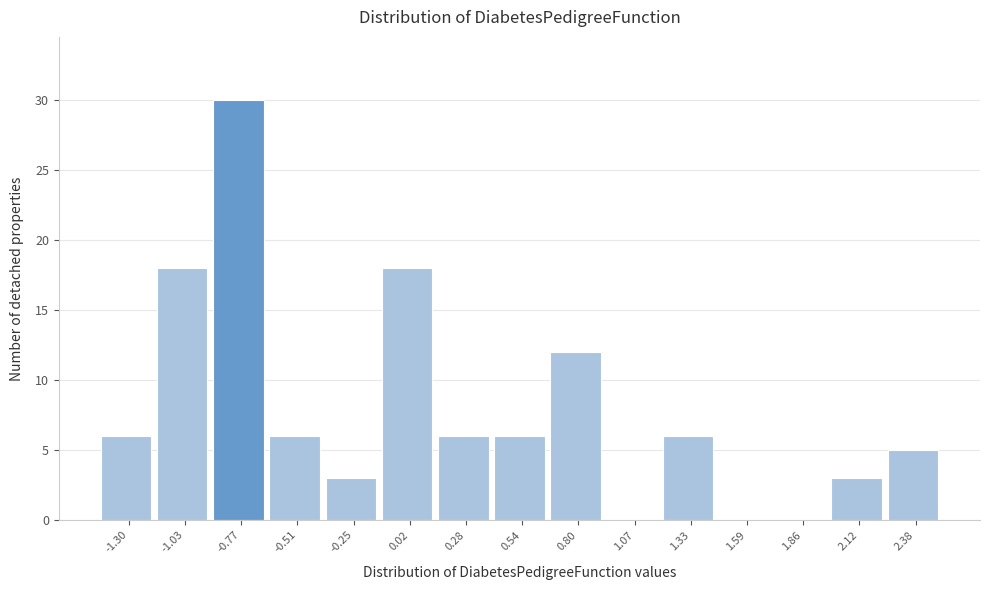

Reading left to right, list all the values displayed in this chart.

-1.30=6	-1.03=18	-0.77=30	-0.51=6	-0.25=3	0.02=18	0.28=6	0.54=6	0.80=12	1.07=0	1.33=6	1.59=0	1.86=0	2.12=3	2.38=5